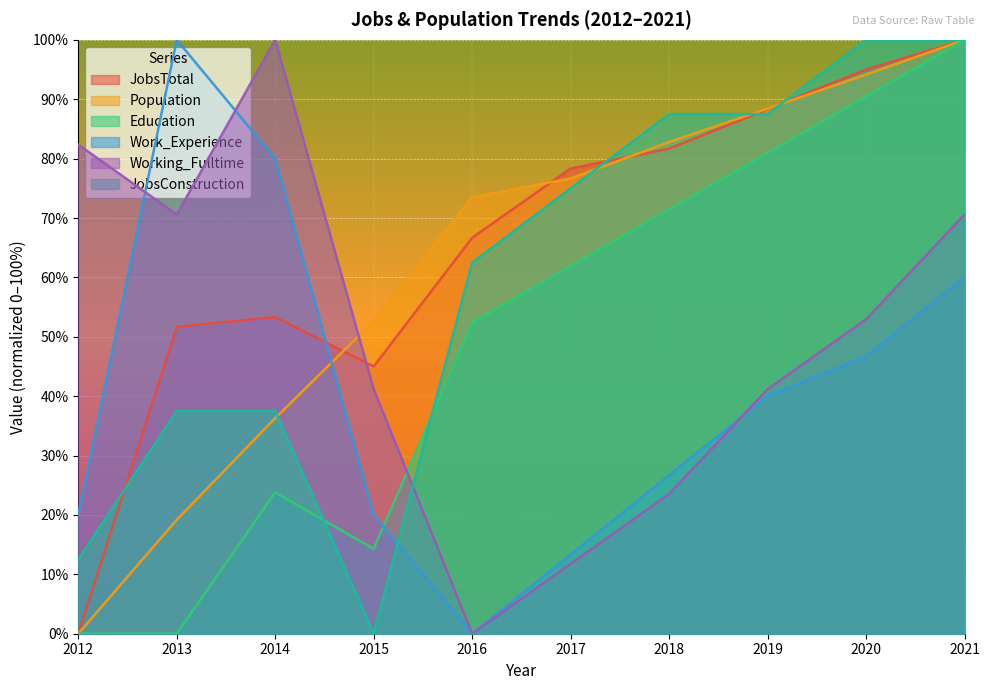

Rank the series at 2012 from highest to lowest value.

Working_Fulltime, Work_Experience, JobsConstruction, JobsTotal, Population, Education